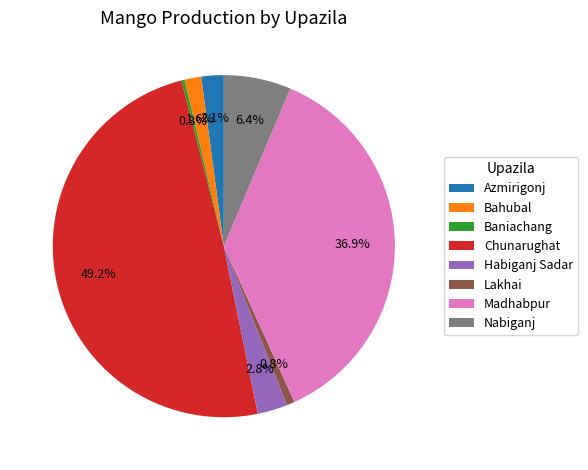

How many segments does this pie chart have?

8